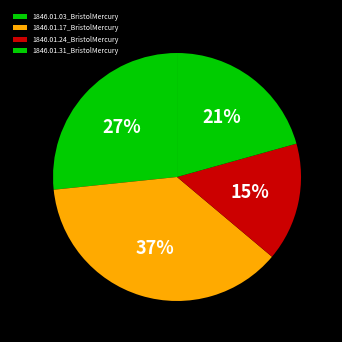

To the nearest percent, what is the combined percentage of 1846.01.17_BristolMercury and 1846.01.03_BristolMercury?

64%